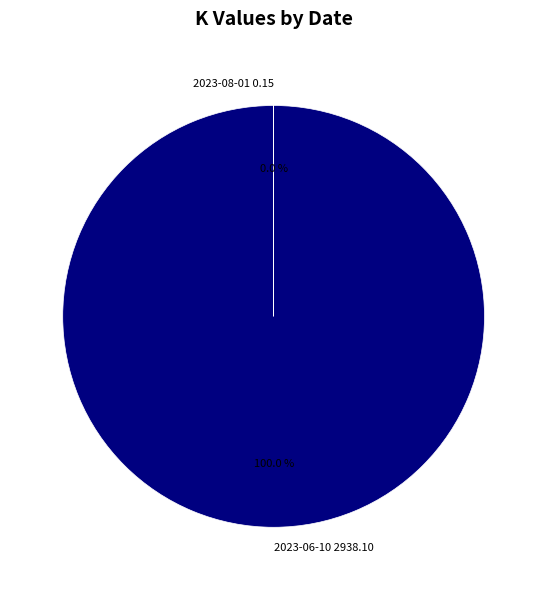

What is the majority slice?

2023-06-10